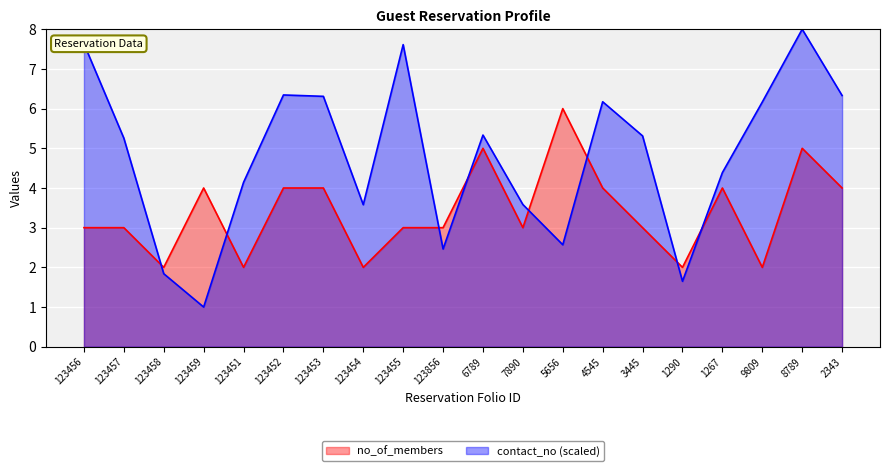

Which series has the largest range (max minus min)?

contact_no (scaled)